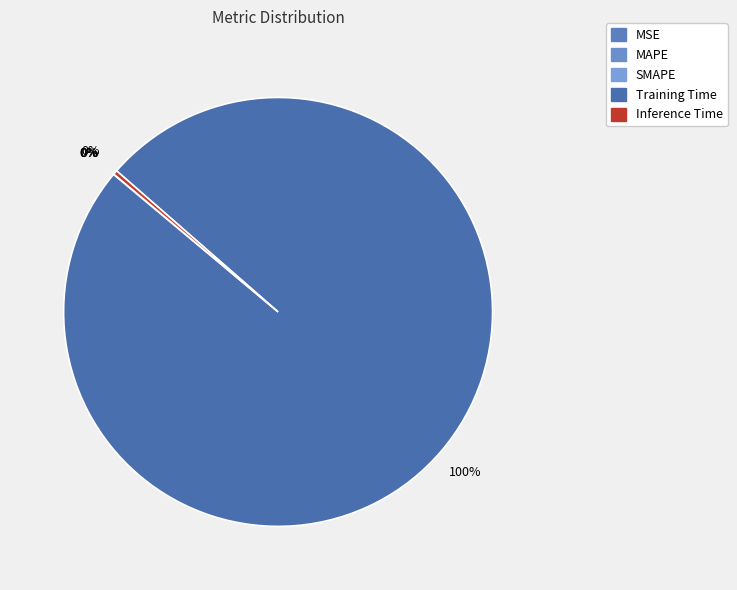

Which slice is the largest?

Training Time